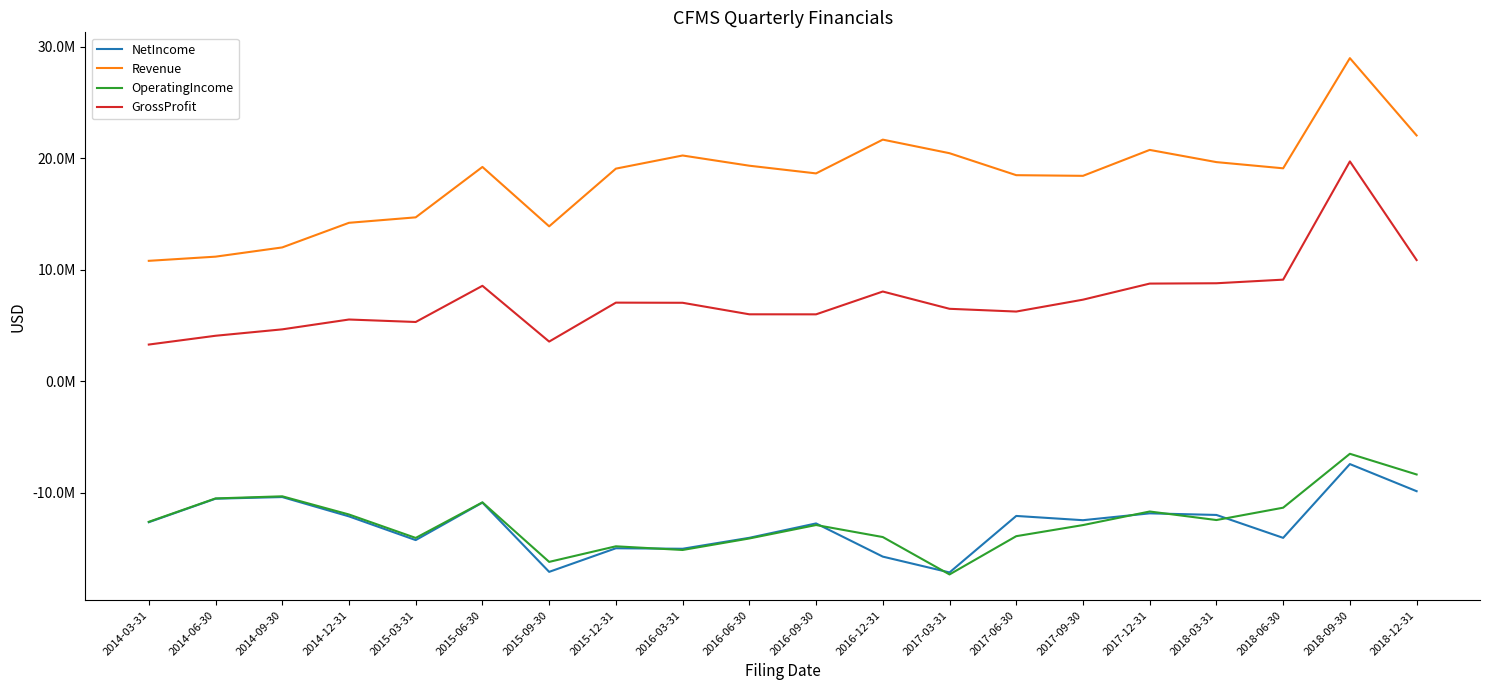

Rank the series by their maximum value, from lowest to highest.

NetIncome, OperatingIncome, GrossProfit, Revenue